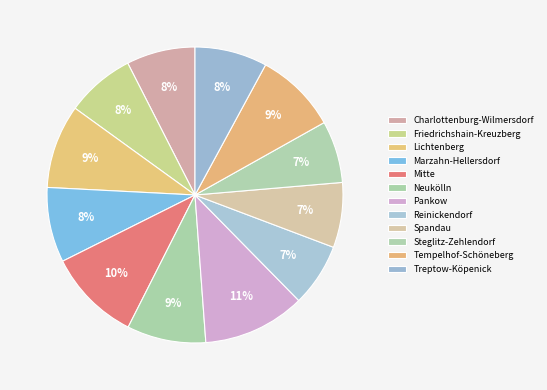

Rank the categories by value from lowest to highest.

Steglitz-Zehlendorf, Reinickendorf, Spandau, Charlottenburg-Wilmersdorf, Friedrichshain-Kreuzberg, Treptow-Köpenick, Marzahn-Hellersdorf, Neukölln, Tempelhof-Schöneberg, Lichtenberg, Mitte, Pankow